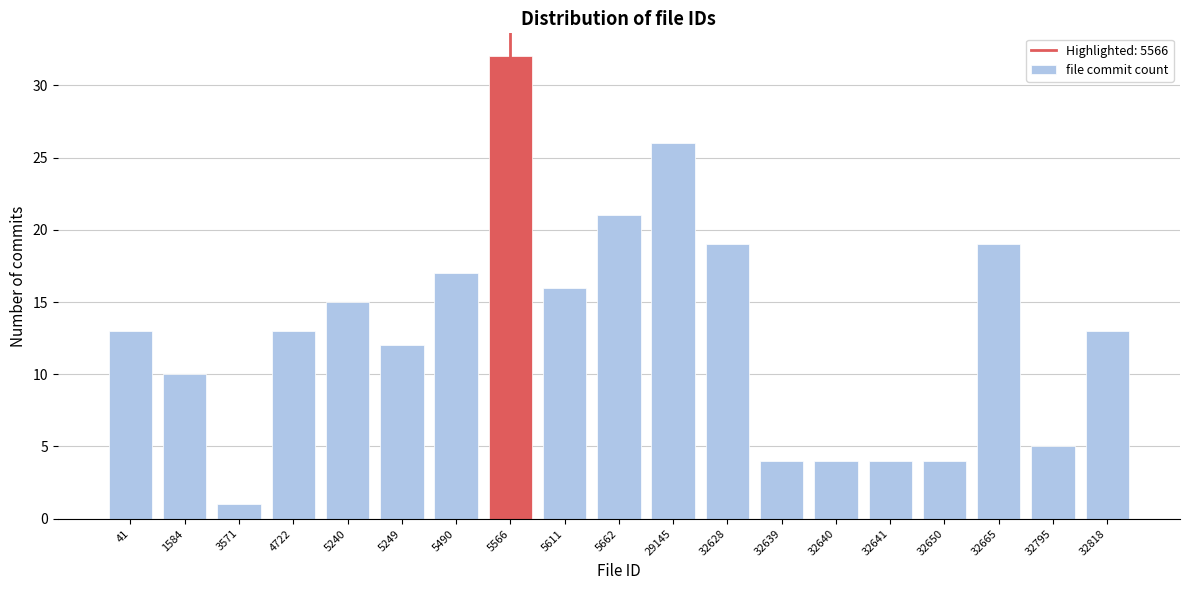

Reading right to left, extract all data points from this chart.

32818=13	32795=5	32665=19	32650=4	32641=4	32640=4	32639=4	32628=19	29145=26	5662=21	5611=16	5566=32	5490=17	5249=12	5240=15	4722=13	3571=1	1584=10	41=13